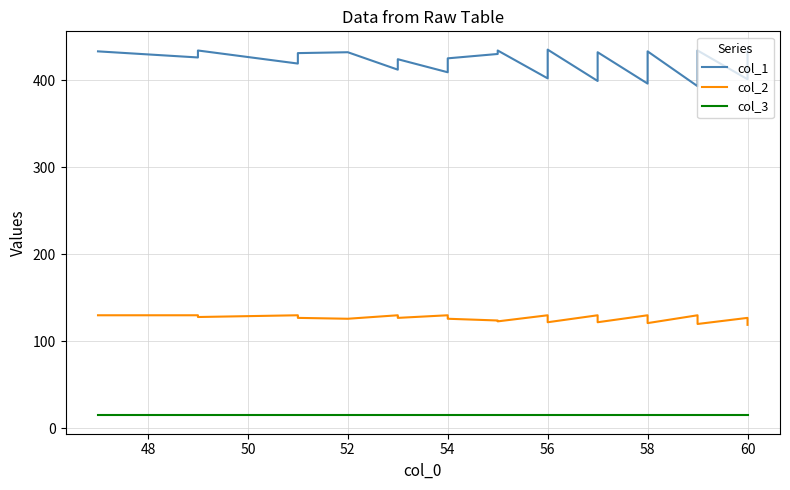

What is the sum of all col_2 values?

5035